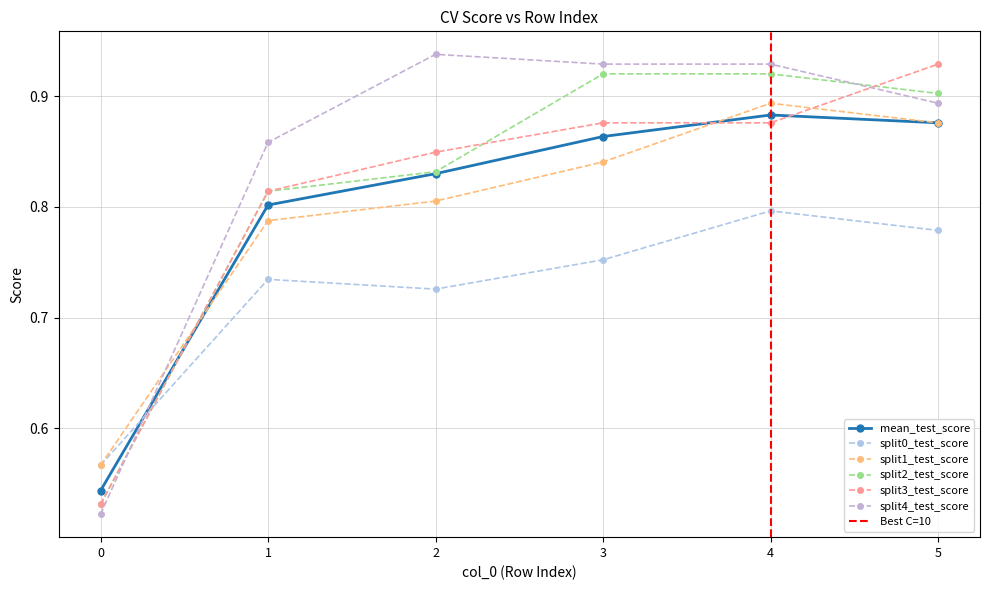

The value of mean_test_score at 2 is 0.8. True or false?

True